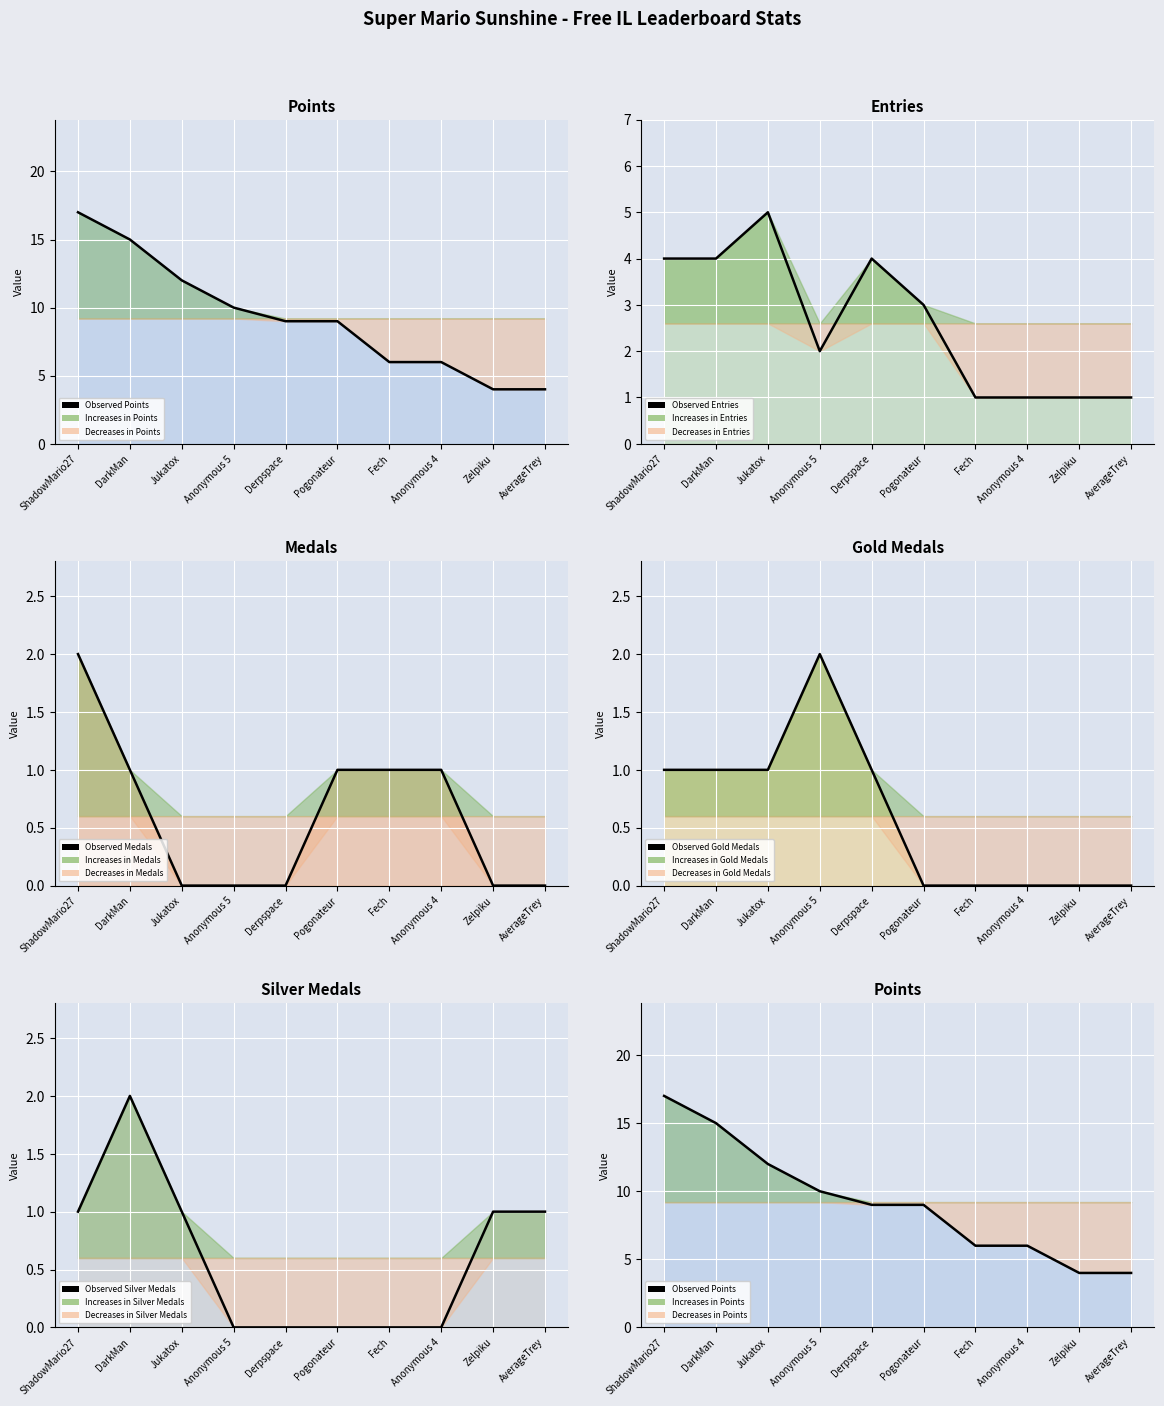

Reading left to right, transcribe all the data shown in this chart.

Observed Points: 17	15	12	10	9	9	6	6	4	4
Observed Entries: 4	4	5	2	4	3	1	1	1	1
Observed Medals: 2	1	0	0	0	1	1	1	0	0
Observed Gold Medals: 1	1	1	2	1	0	0	0	0	0
Observed Silver Medals: 1	2	1	0	0	0	0	0	1	1